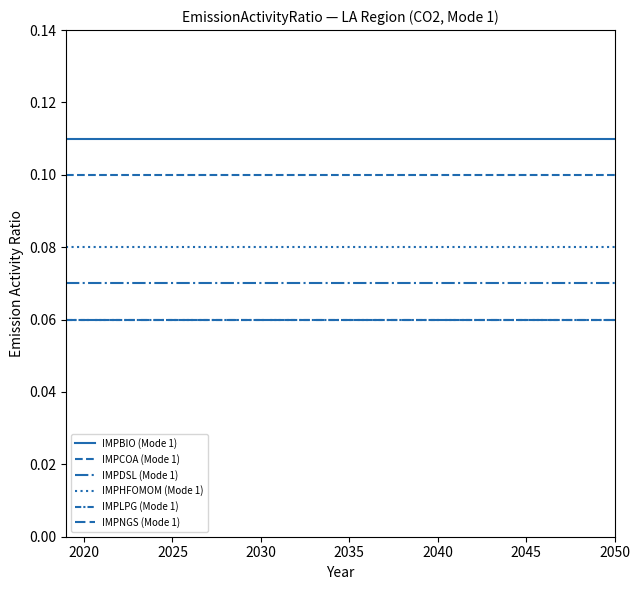

What is the value of the IMPHFOMOM (Mode 1) point at the 2nd from the left?

0.1